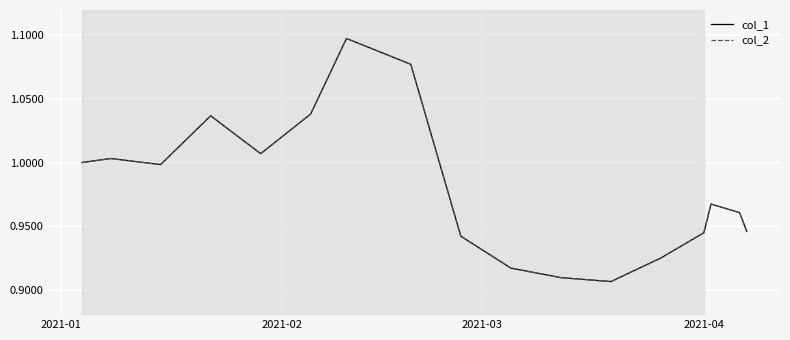

At how many categories does at least one series exceed 0?

17